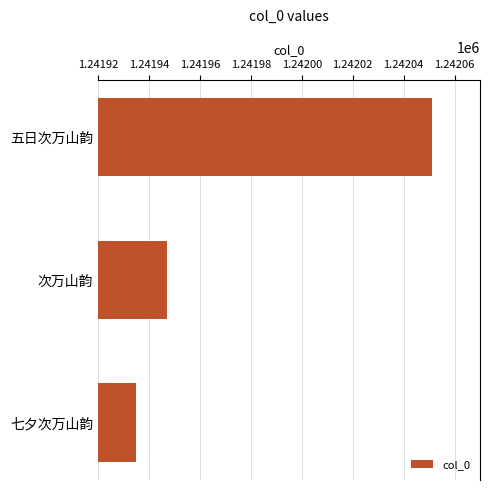

What is the label of the 2nd bar from the top?

次万山韵